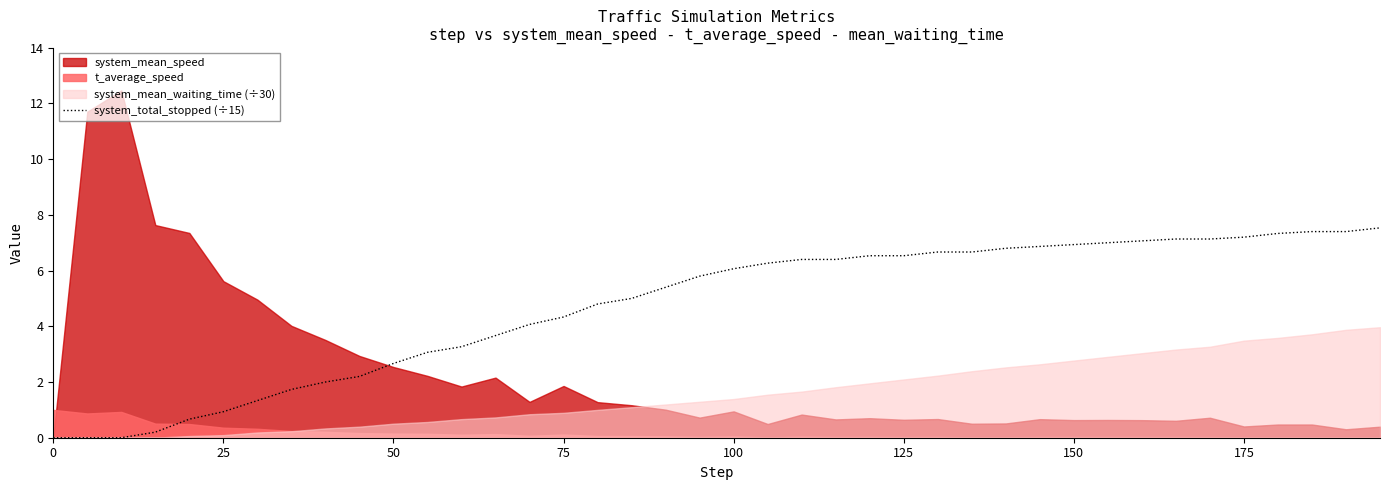

The system_total_stopped (÷15) series shows 2.8 at 150. True or false?

False